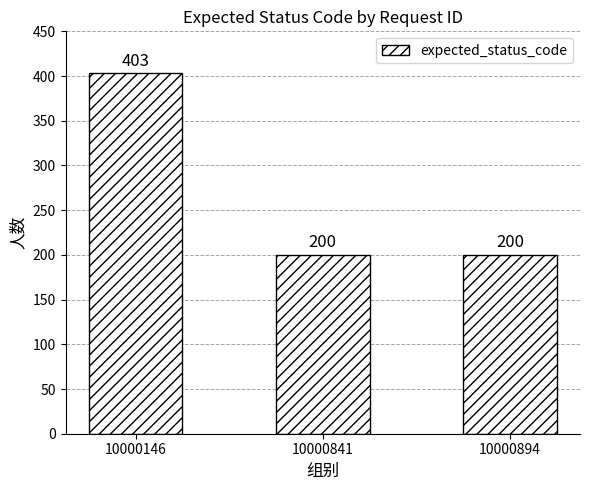

What is the minimum value shown in the chart?

200